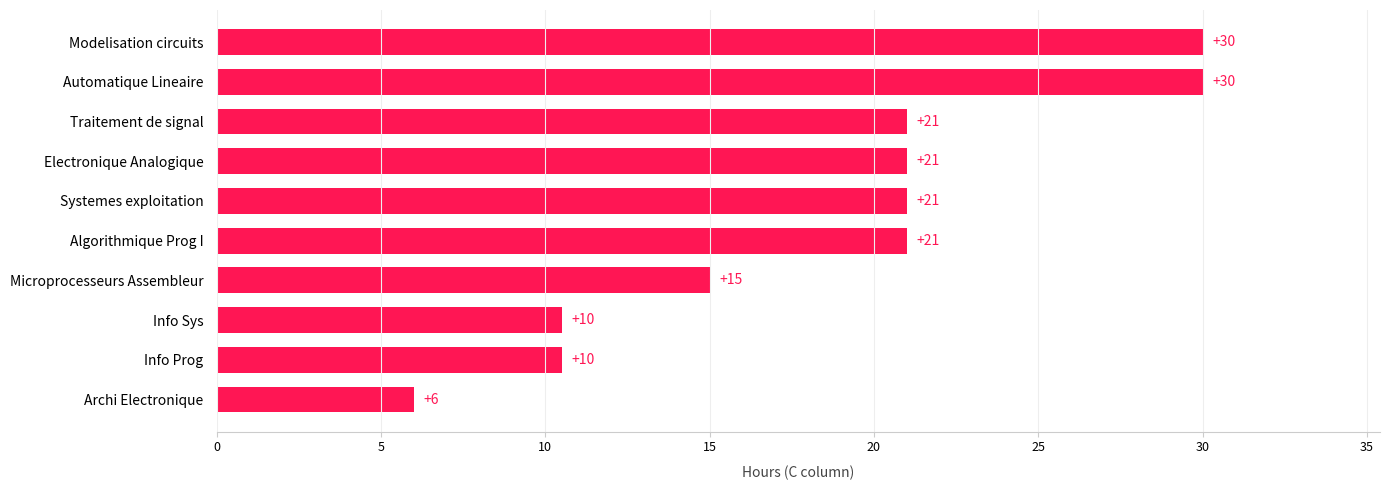

What is the difference between the maximum and minimum values?

24.0